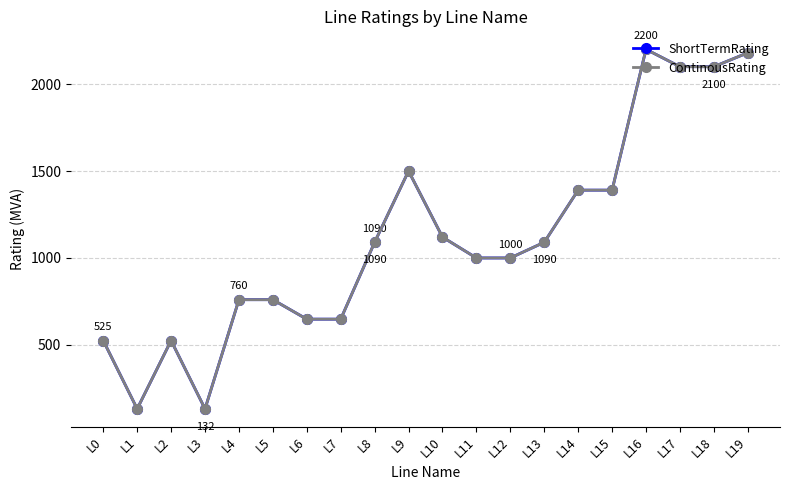

In ContinousRating, how many points are higher than both neighbors (excluding endpoints)?

3